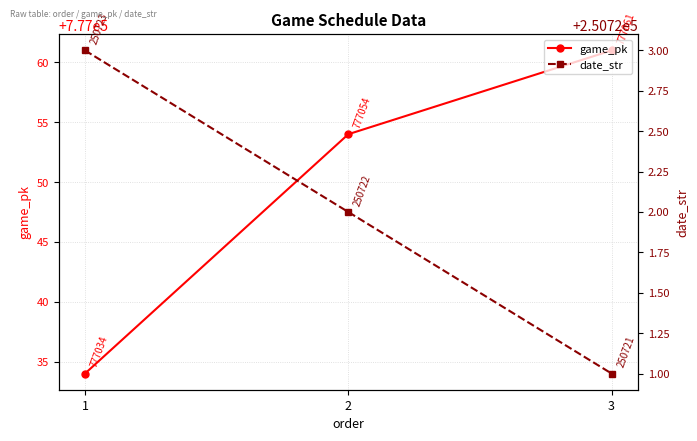

Reading left to right, transcribe all the data shown in this chart.

game_pk: 777034	777054	777061
date_str: 250723	250722	250721